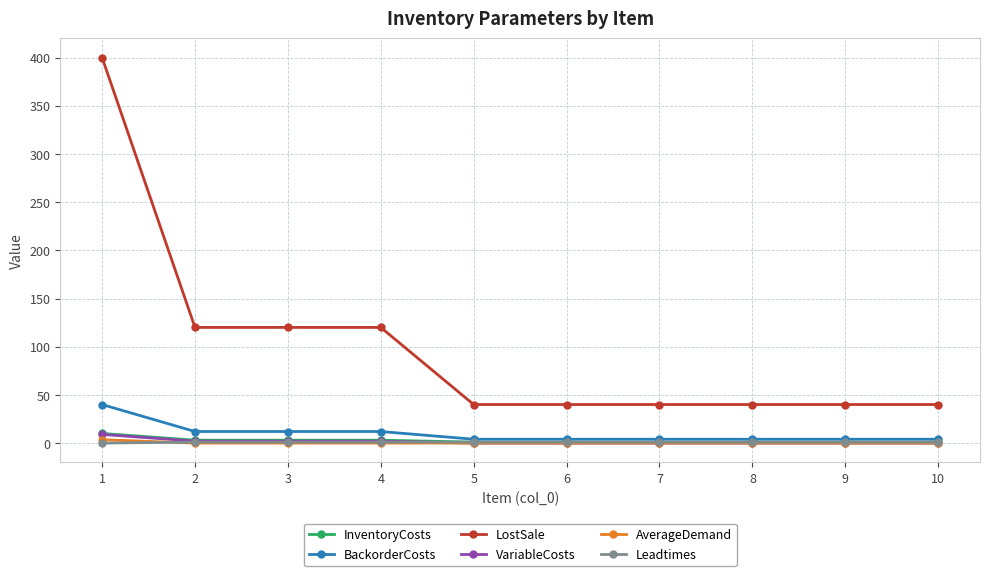

The value of VariableCosts at 5 is 0.0. True or false?

True